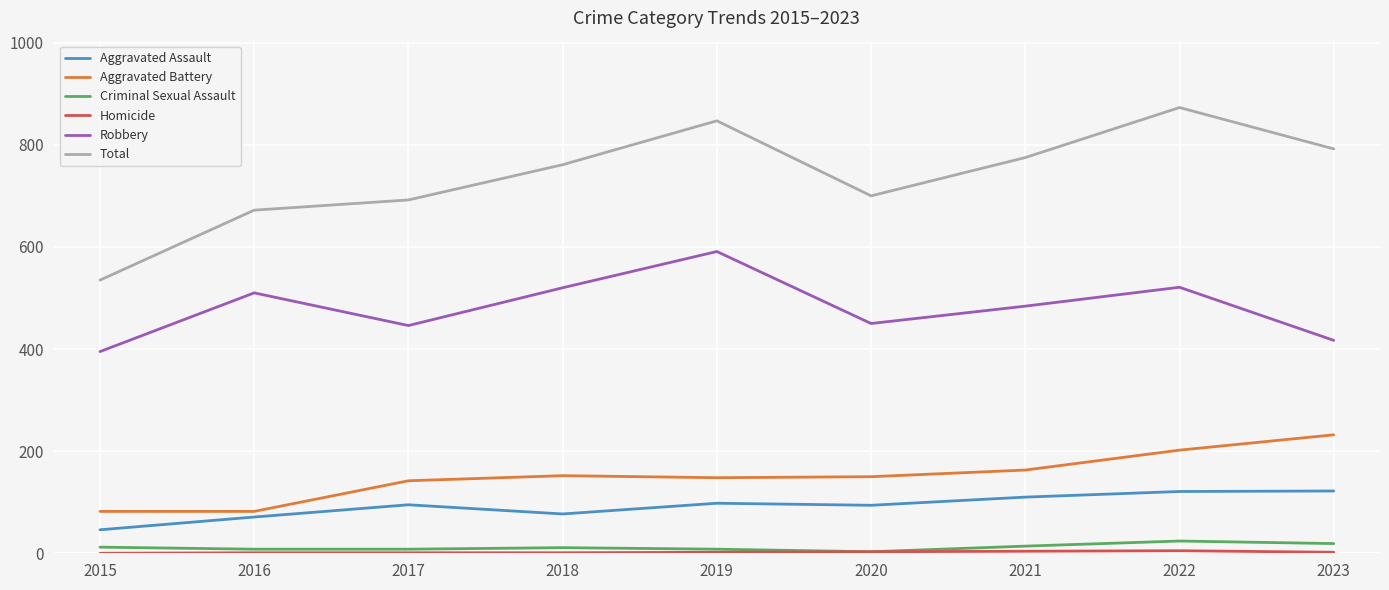

Is the value of Aggravated Battery at 2023 greater than the value of Aggravated Assault at 2022?

Yes